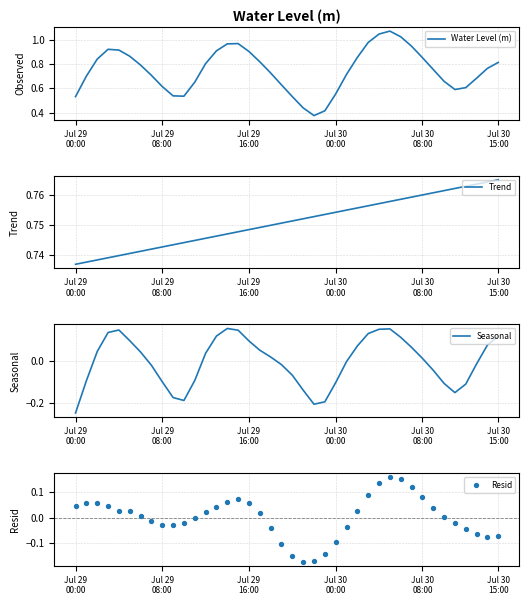

Which series has the largest total across all categories?

Water Level (m)